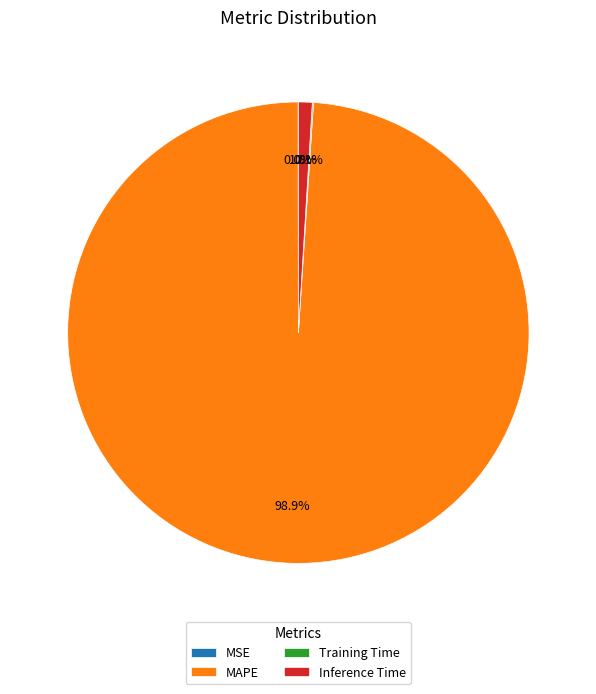

To the nearest percent, what percentage of the pie is Inference Time?

1%